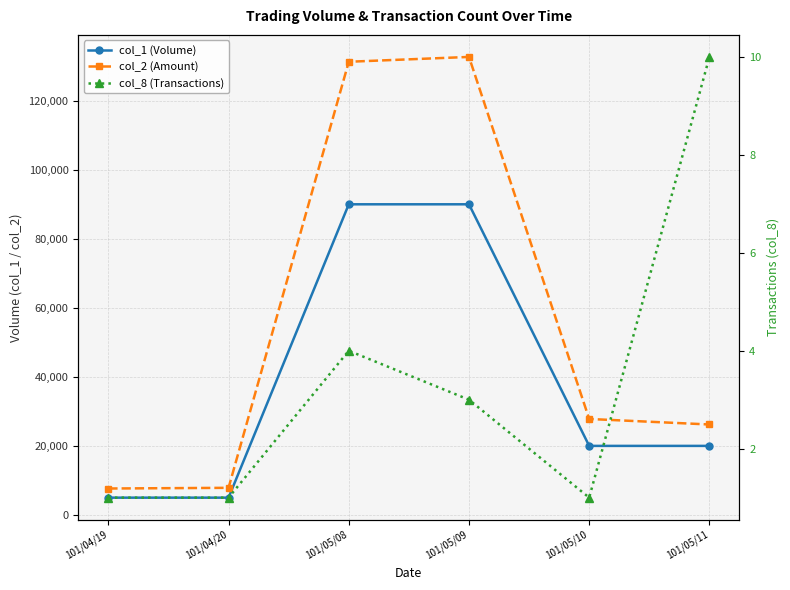

Which series has the largest range (max minus min)?

col_2 (Amount)